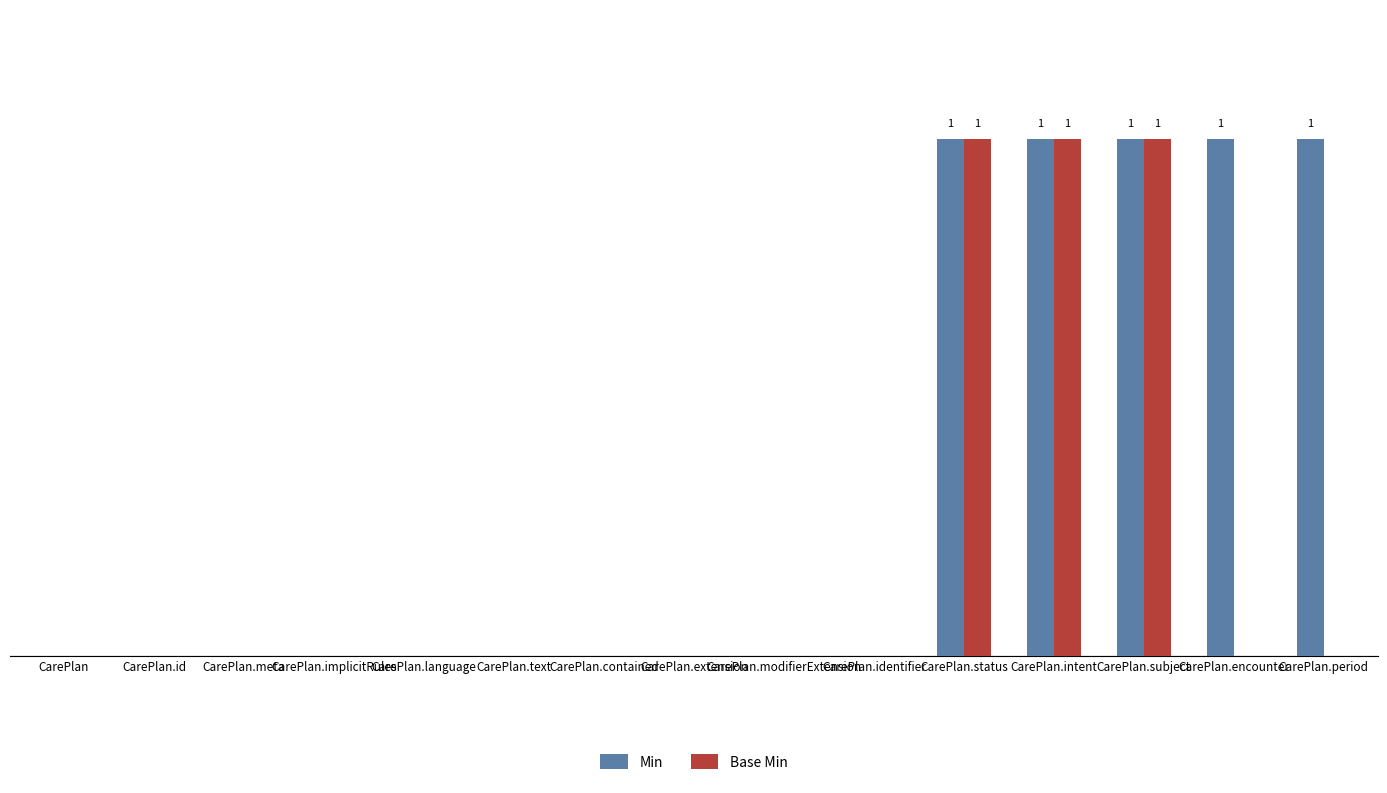

What position from the right is CarePlan.meta?

13